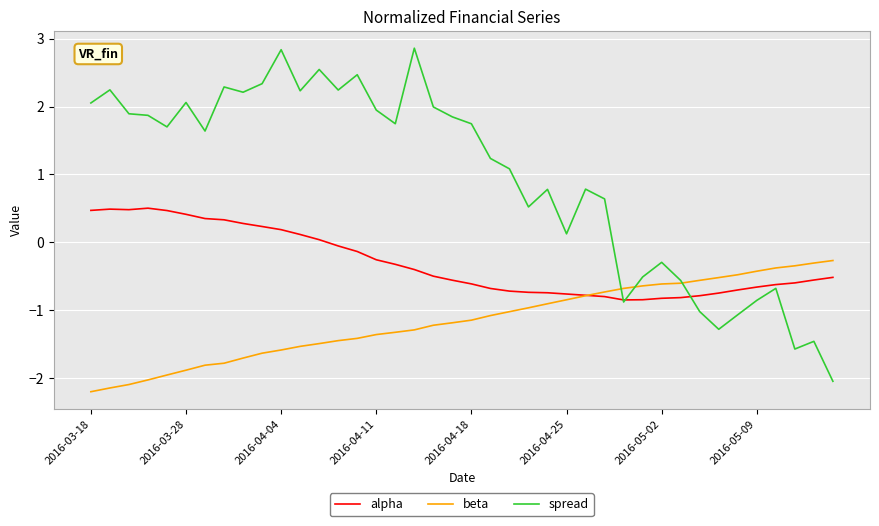

Which series has the largest total across all categories?

spread